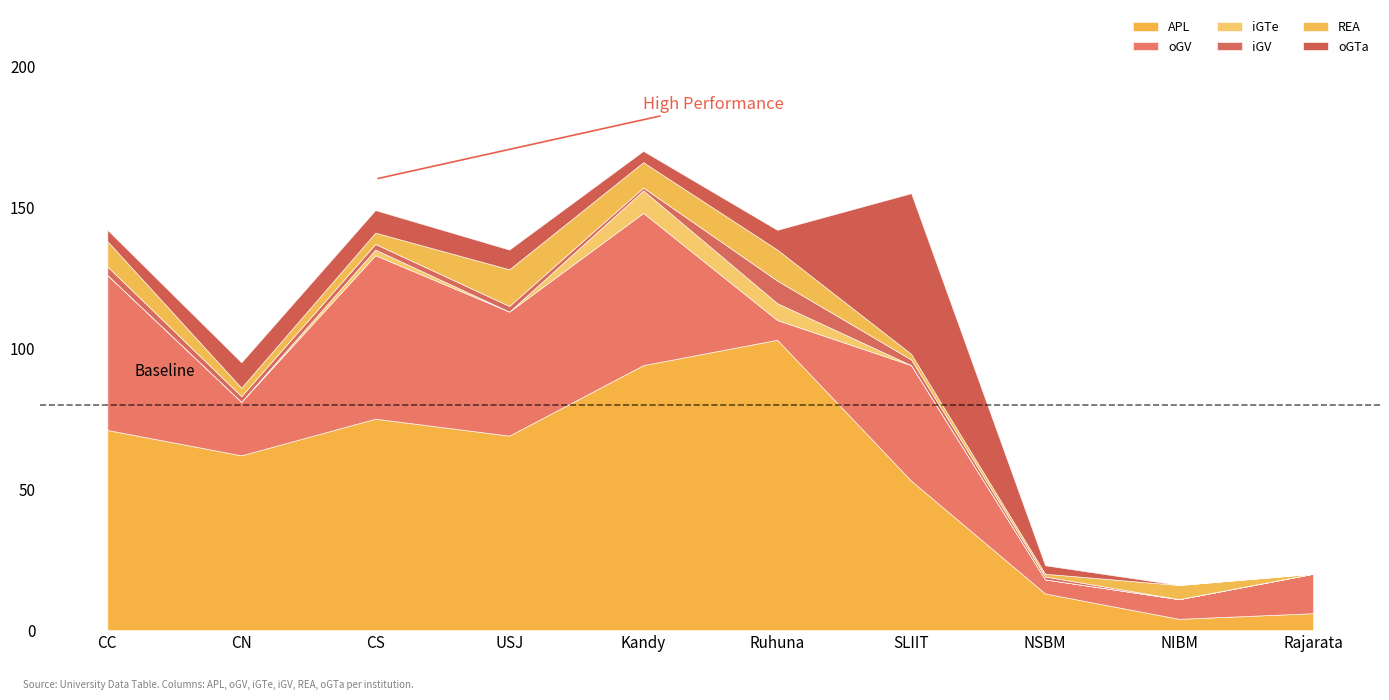

What is the total value across all series at CS?

149